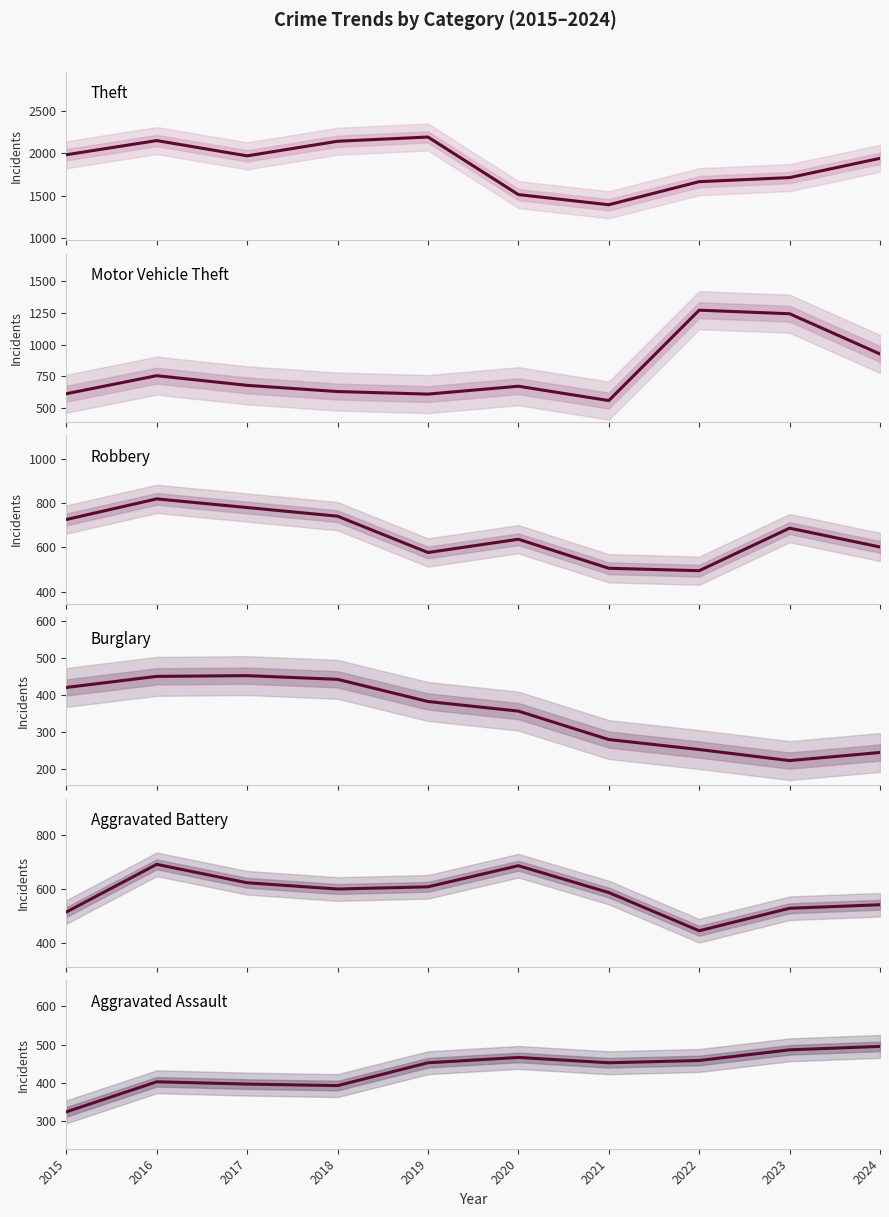

Where is the first local maximum for Aggravated Assault?

2016